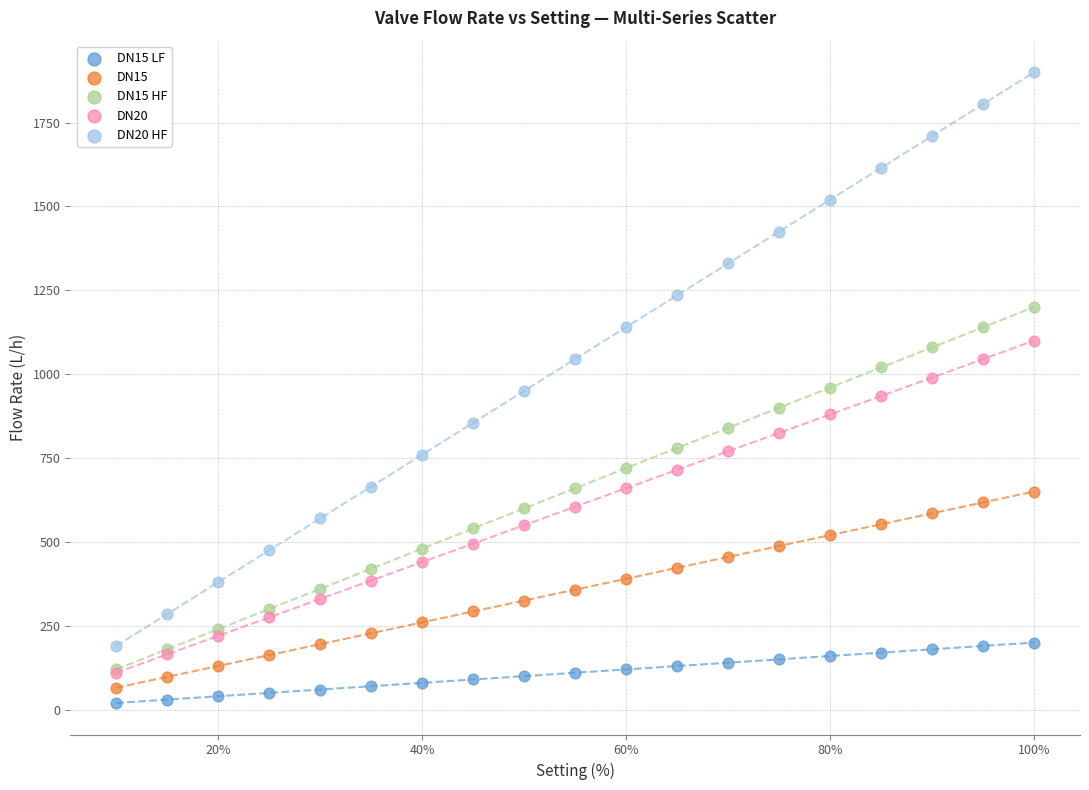

Which series reaches the maximum Y coordinate?

DN20 HF